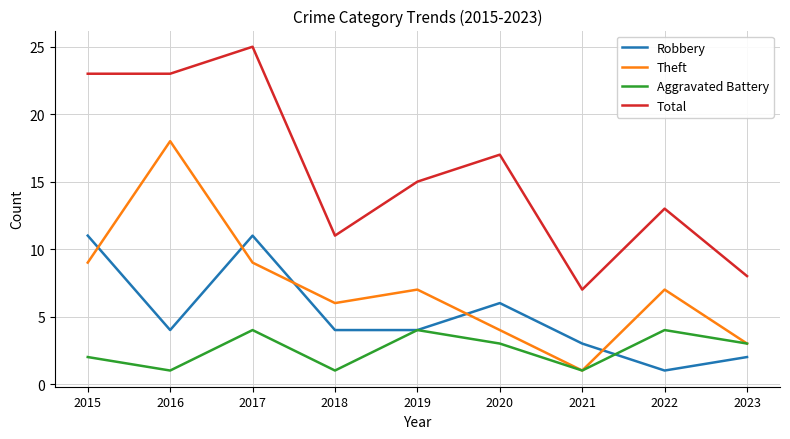

Which label corresponds to the largest value in the chart?

2017